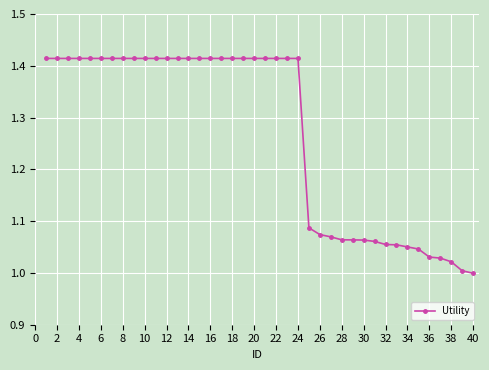

What is the sum of all values?

50.7